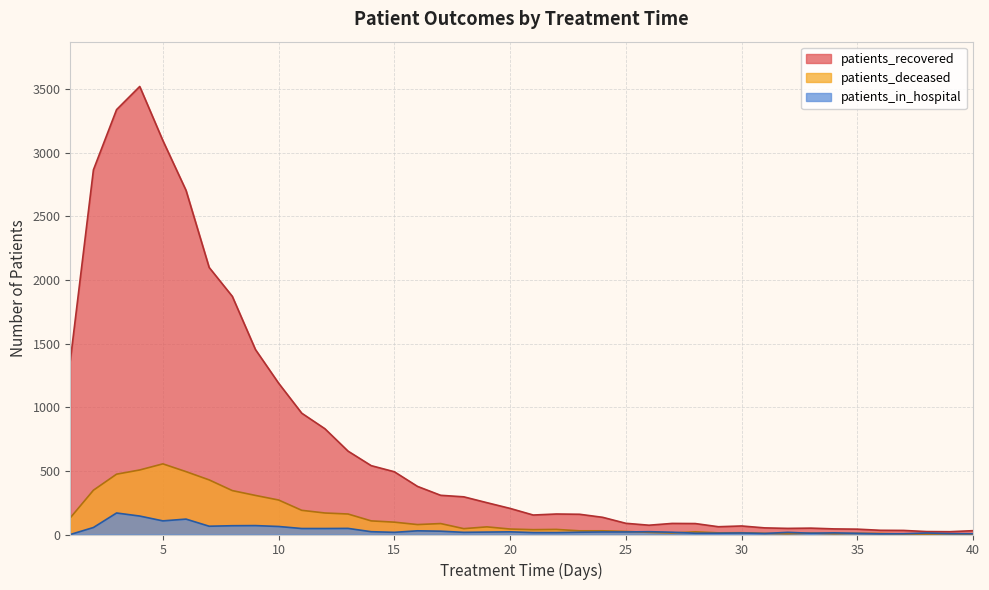

What is the average value of the patients_in_hospital series?

35